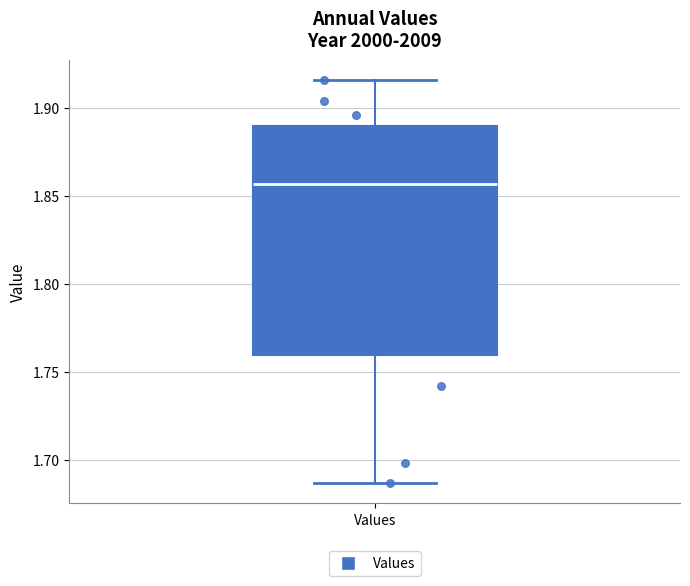

Transcribe this box plot: give where the median line is, the range the box spans, and where the two whiskers end, as read against the y-axis. The values are not printed on the chart, so give them approximately, as read against the axis.

median 1.855, box 1.760 to 1.890, whiskers 1.685 to 1.915